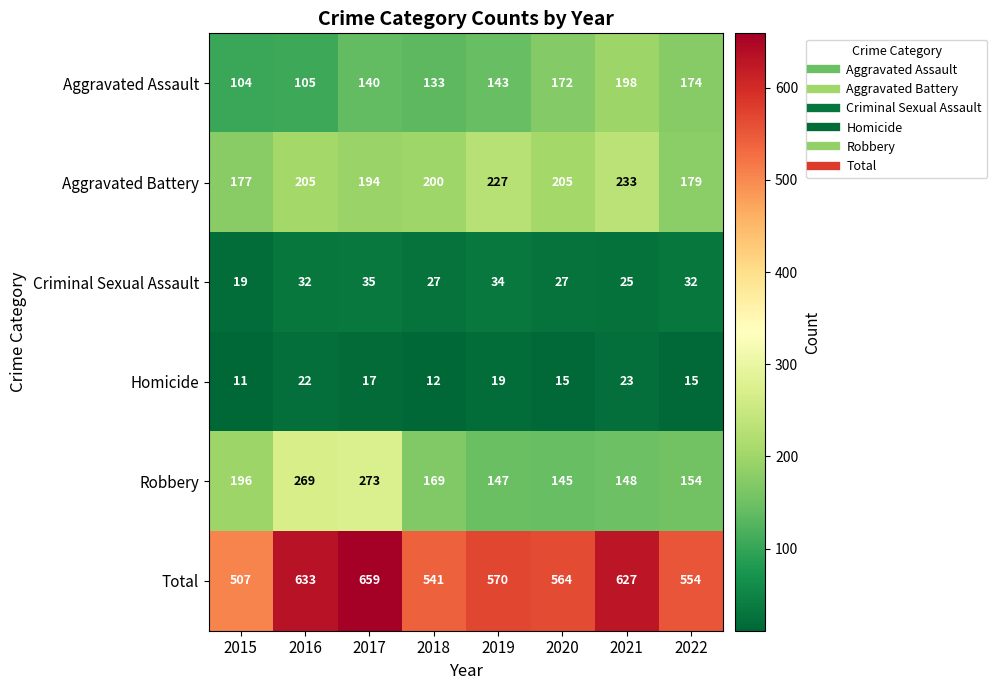

Is it true that Criminal Sexual Assault equals 34 at 2019?

True